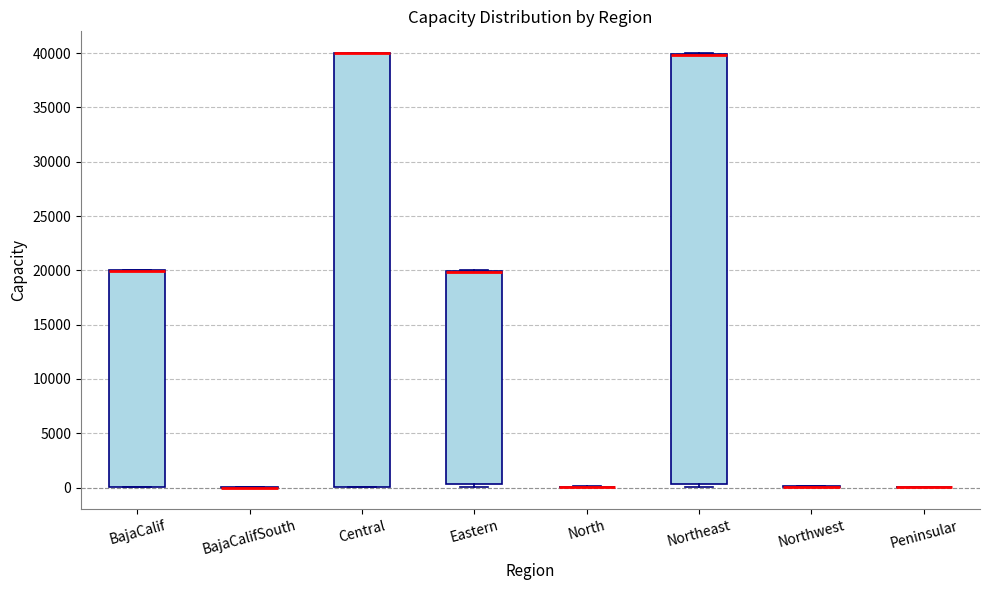

Reading left to right, read every box against the y-axis: the position of its median line, the range the box covers, and the ends of its whiskers. The values are not printed on the chart, so give them approximately, as read against the axis.

BajaCalif: median 20000 (drawn on the box's upper edge), box 0 to 20000, whiskers 0 to 20000
BajaCalifSouth: box collapsed to a line at 0, whiskers 0 to 0
Central: median 40000 (drawn on the box's upper edge), box 0 to 40000, whiskers 0 to 40000
Eastern: median 20000 (drawn on the box's upper edge), box 500 to 20000, whiskers 0 to 20000
North: box collapsed to a line at 0, whiskers 0 to 0
Northeast: median 40000 (drawn on the box's upper edge), box 500 to 40000, whiskers 0 to 40000
Northwest: box collapsed to a line at 0, whiskers 0 to 0
Peninsular: box collapsed to a line at 0, whiskers 0 to 0